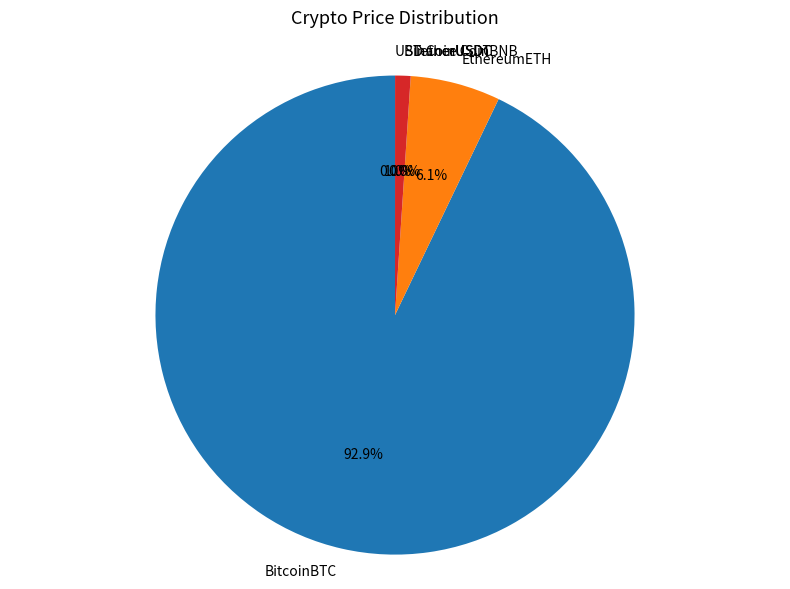

Is BitcoinBTC the majority of the pie?

Yes